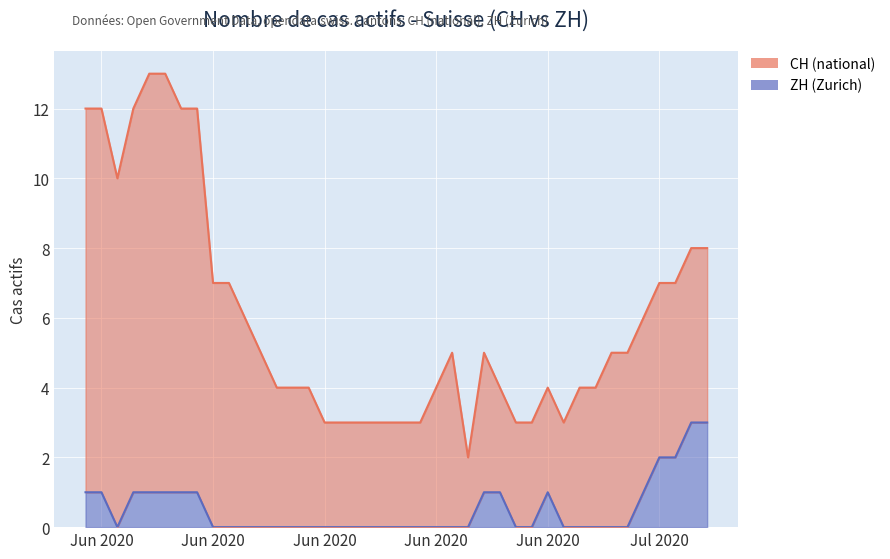

List the series in order of their peak value, highest first.

CH, ZH